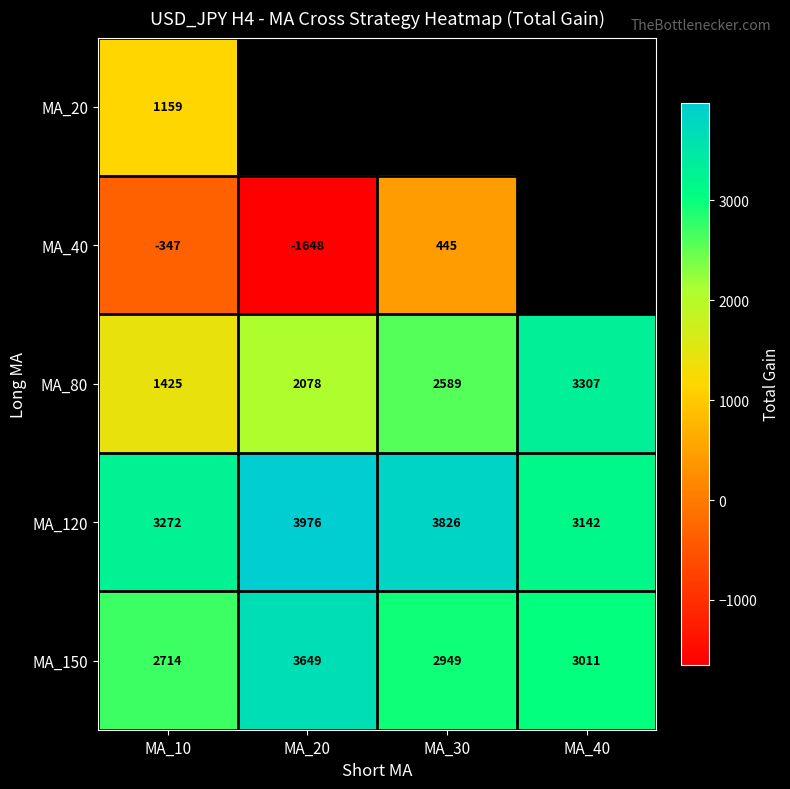

What is the difference between the maximum and second lowest values in the MA_150 series?

700